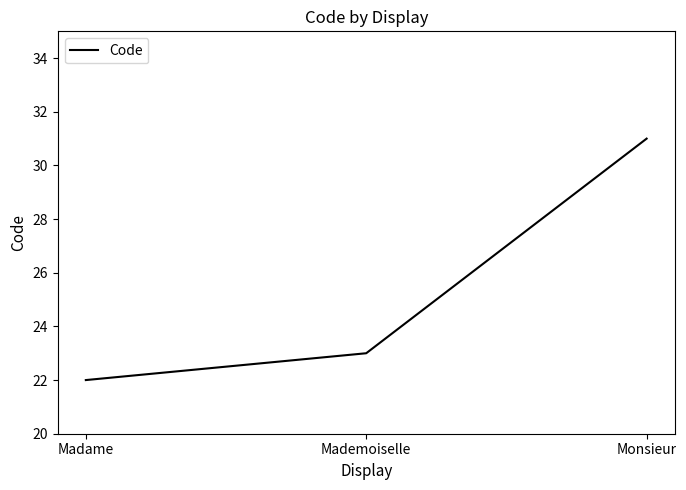

Which label corresponds to the smallest value in the chart?

Madame